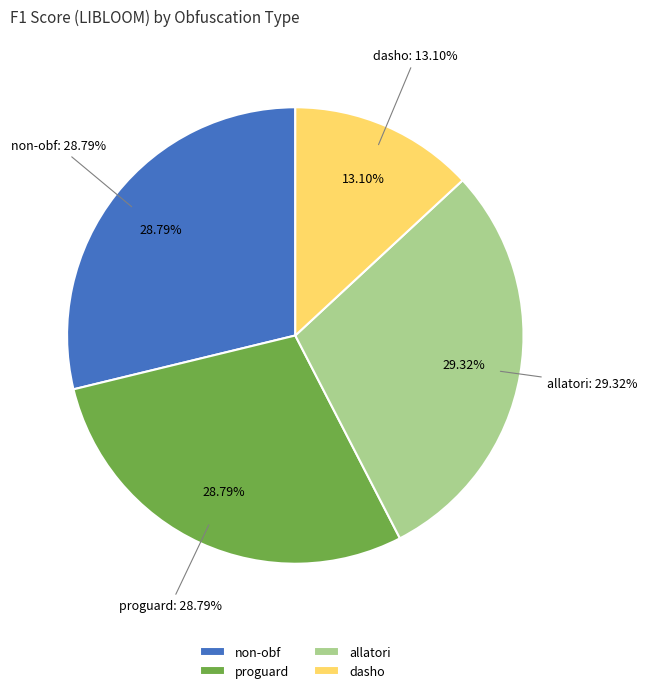

To the nearest percent, what is the difference between the largest and smallest slice percentages?

16%